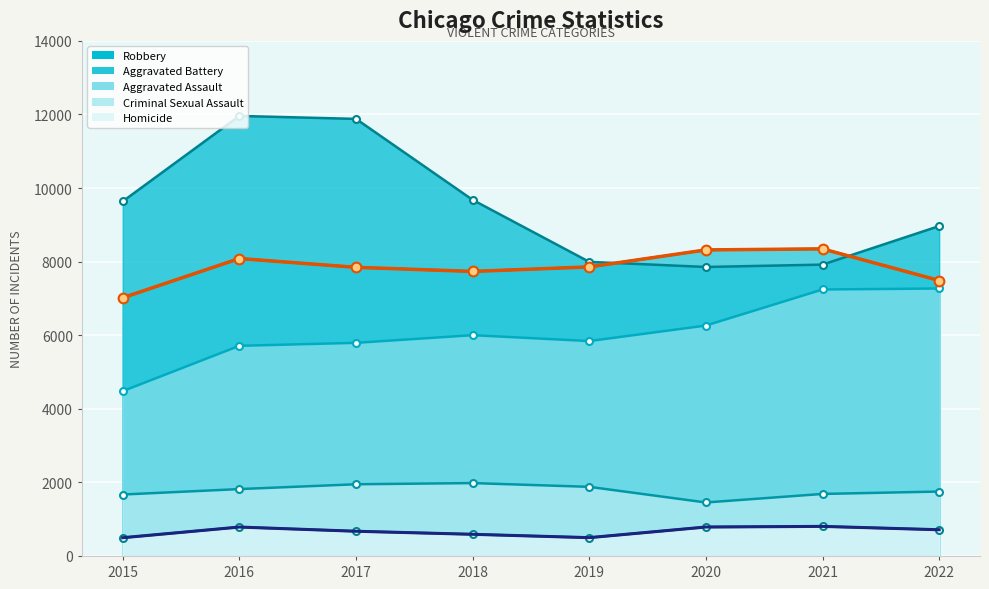

Reading right to left, list all the values displayed in this chart.

Aggravated Assault: 2022=7270	2021=7243	2020=6263	2019=5841	2018=6001	2017=5793	2016=5712	2015=4480
Aggravated Battery: 2022=7487	2021=8347	2020=8319	2019=7857	2018=7734	2017=7845	2016=8085	2015=7018
Criminal Sexual Assault: 2022=1751	2021=1686	2020=1454	2019=1879	2018=1981	2017=1949	2016=1818	2015=1670
Homicide: 2022=713	2021=804	2020=787	2019=498	2018=589	2017=672	2016=786	2015=496
Robbery: 2022=8967	2021=7919	2020=7855	2019=7994	2018=9679	2017=11880	2016=11960	2015=9638